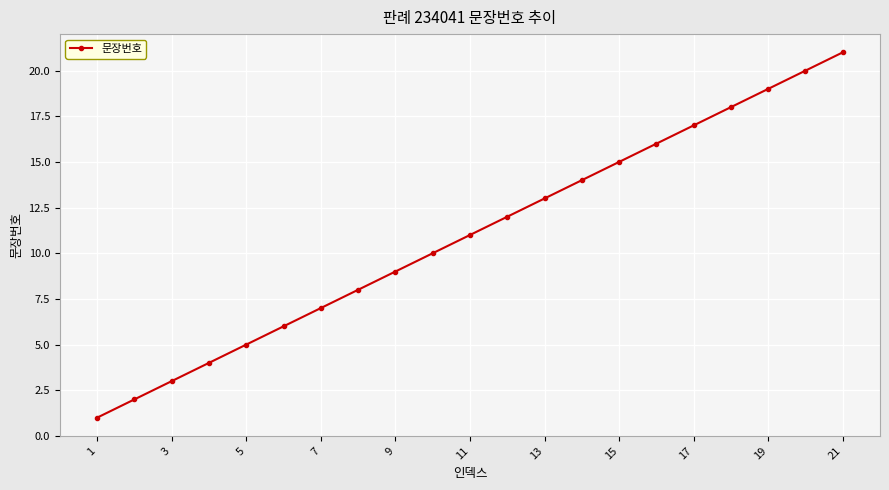

What is the average value?

11